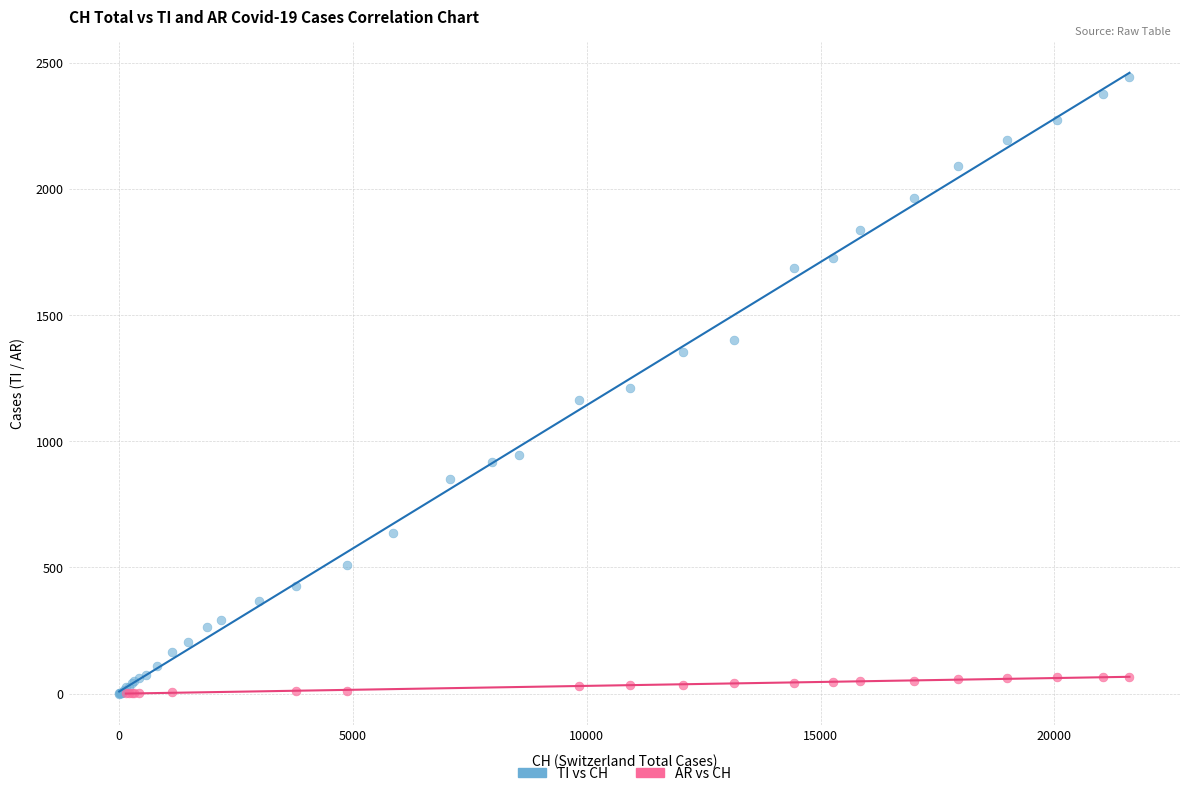

Which series contains the highest Y value?

TI vs CH